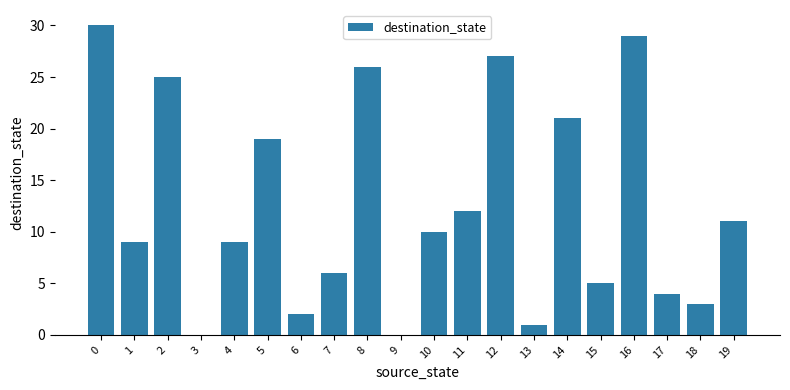

Between 10 and 19, which is larger?

19